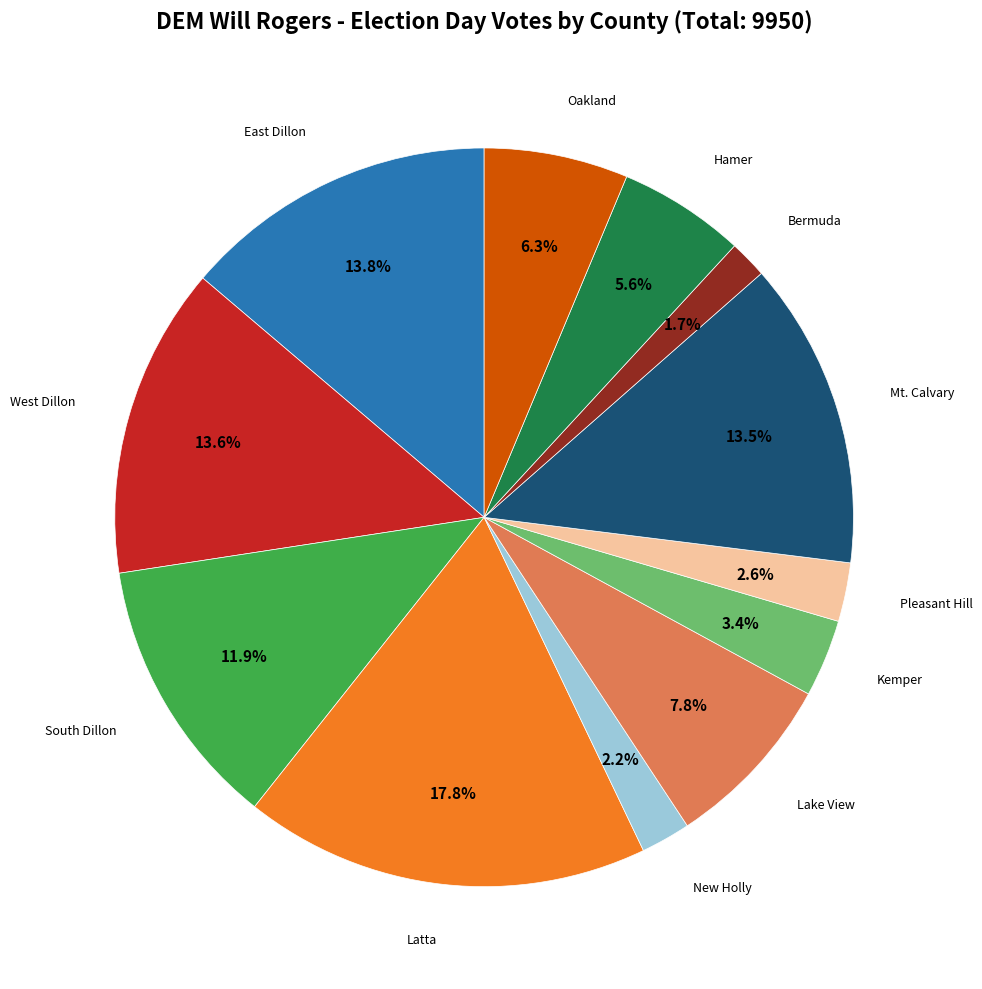

Is there a majority slice in this chart?

No